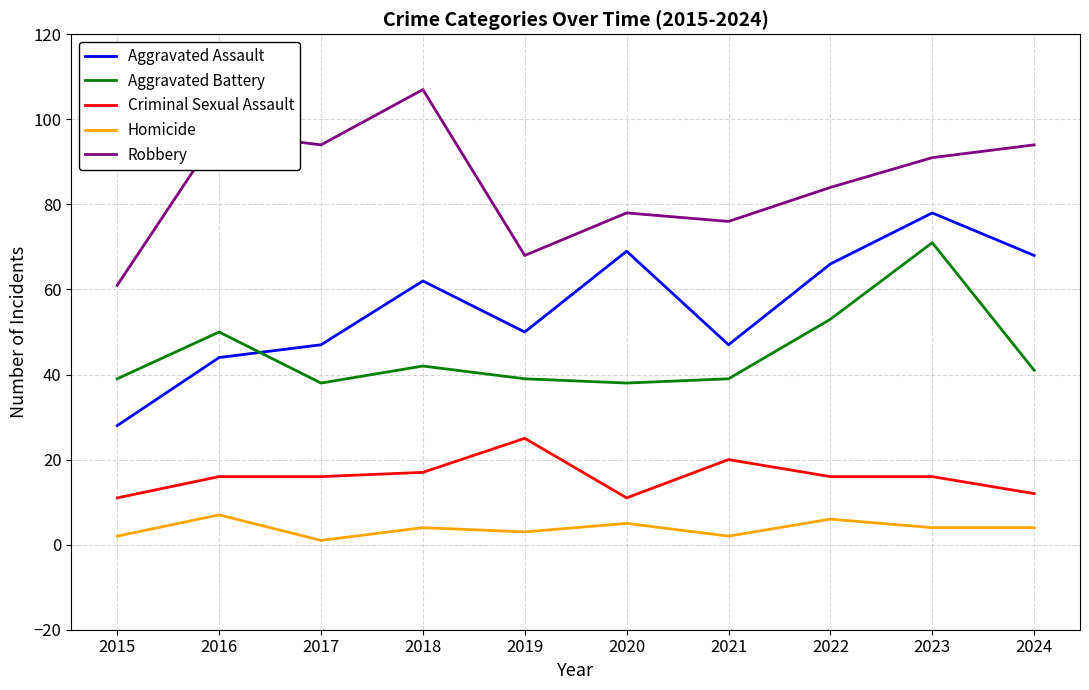

What is the spread (max minus min) of values at 2024?

90